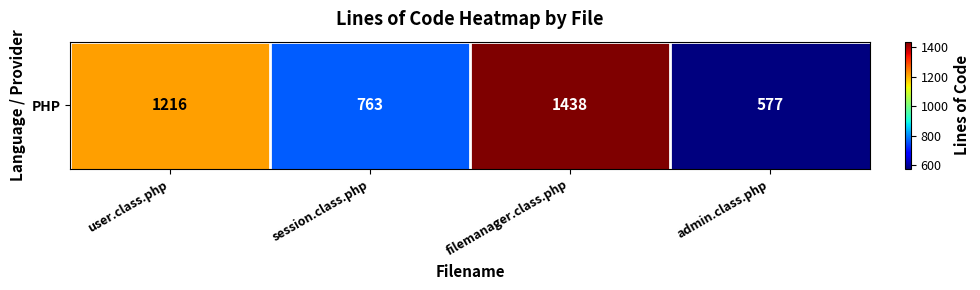

Where is the data nearest to the value 1007?

user.class.php